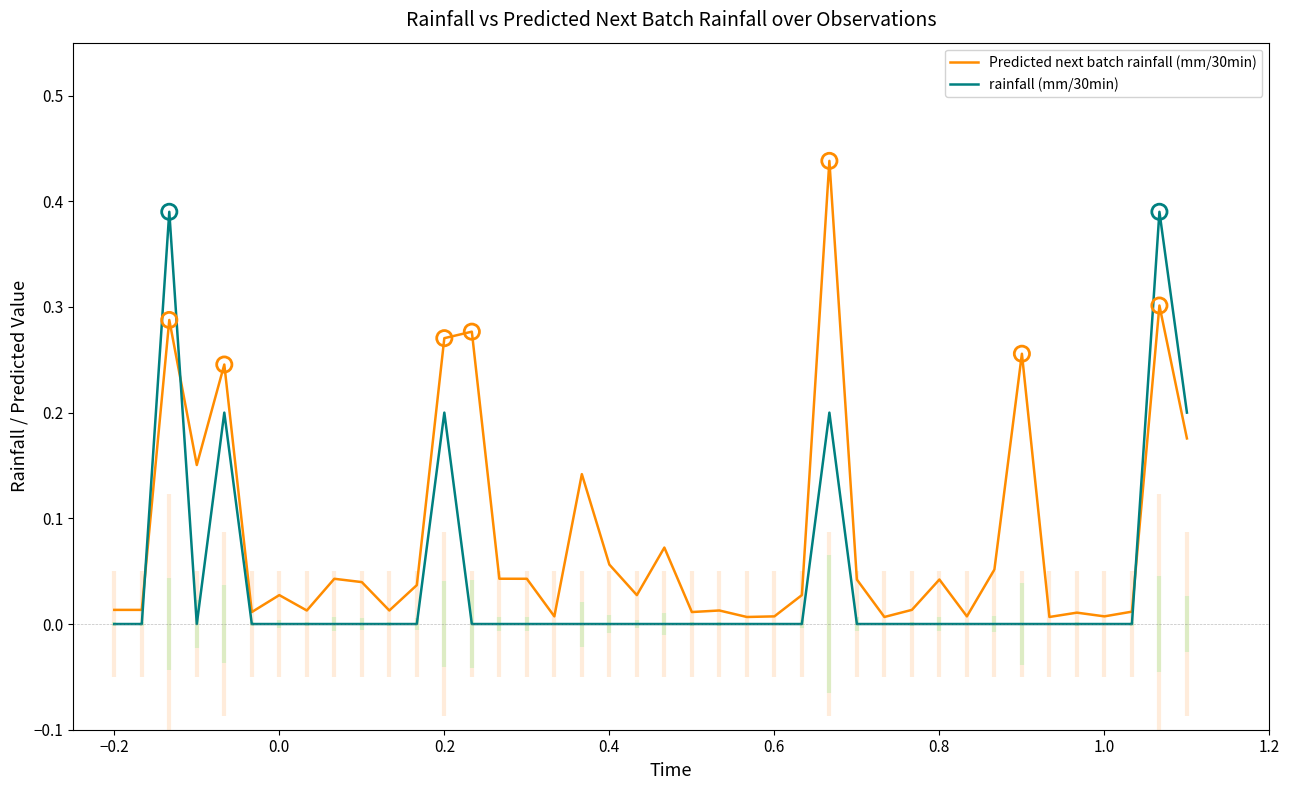

Which series contains the lowest Y value?

rainfall (mm/30min)